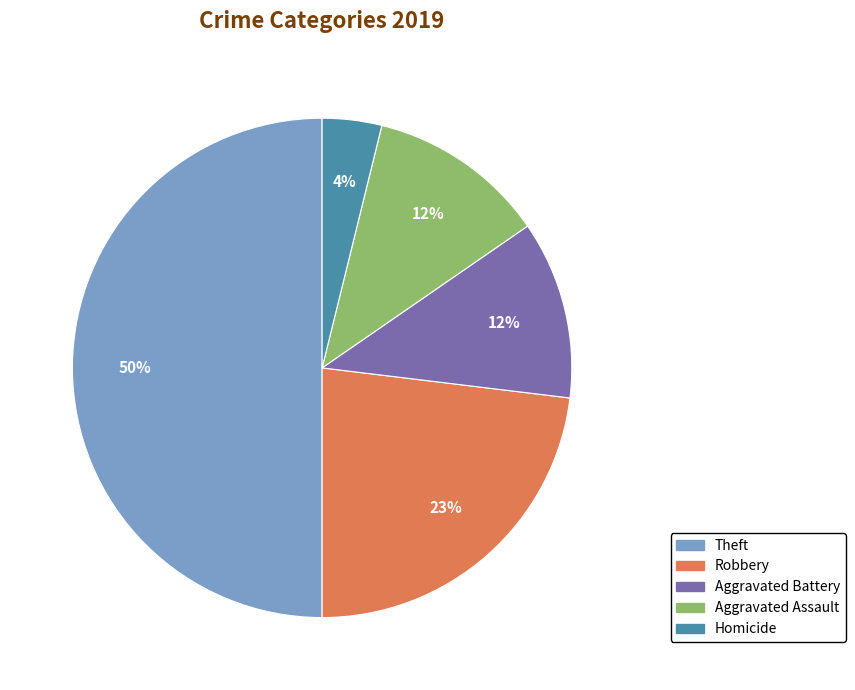

To the nearest percent, what is the difference between the largest and smallest slice percentages?

46%